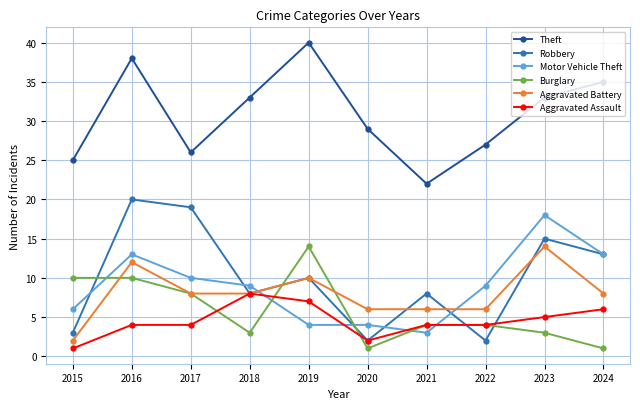

What is the maximum value shown in the chart?

40